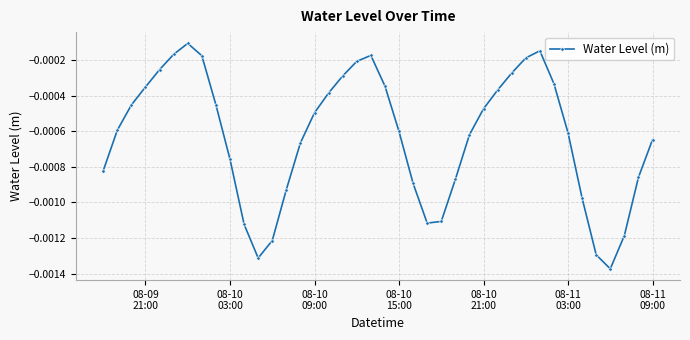

How many interior local peaks (higher than both neighbors) does the data have?

3